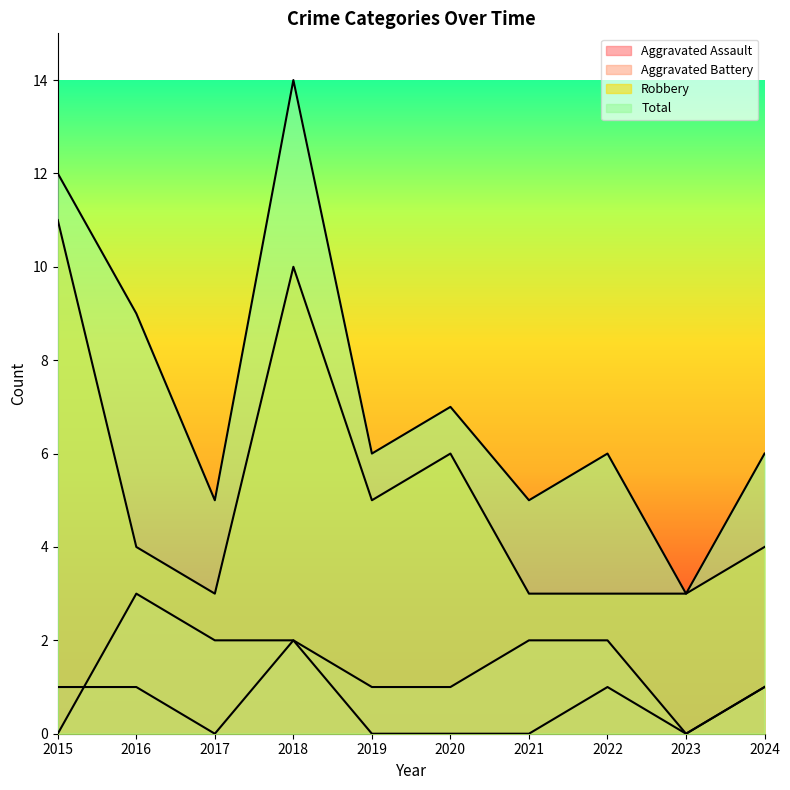

Which series has the largest total across all categories?

Total